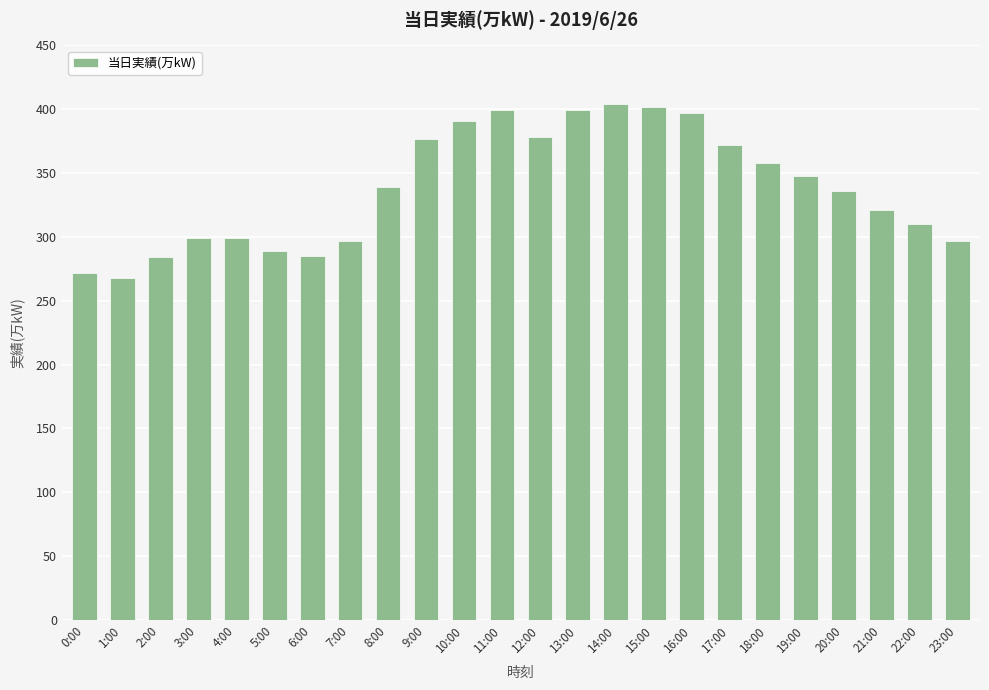

True or false: the data shows 415 at 0:00.

False